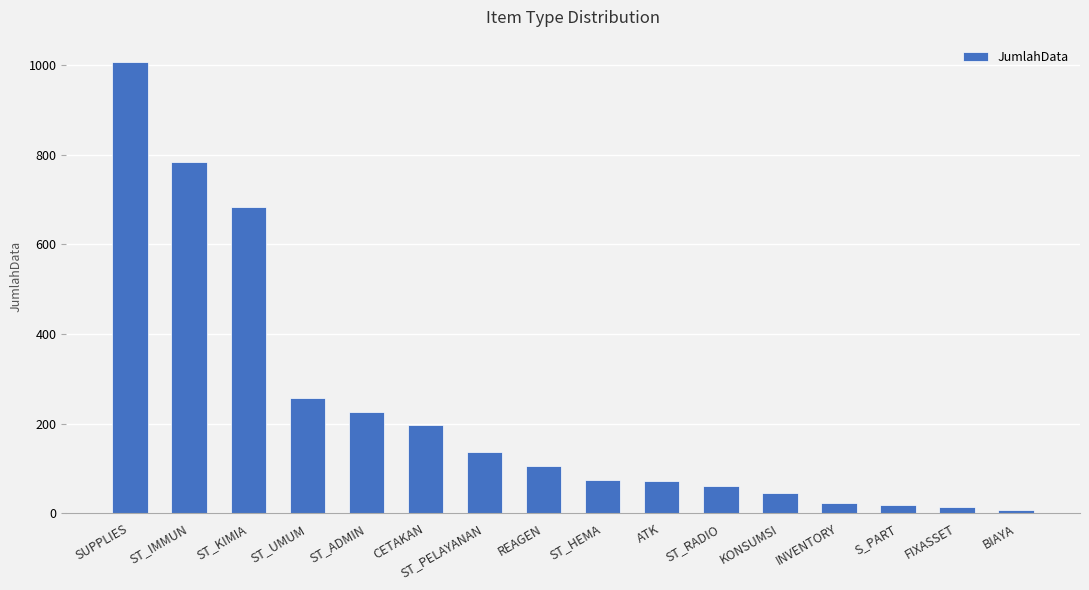

What is the label of the 10th bar from the left?

ATK